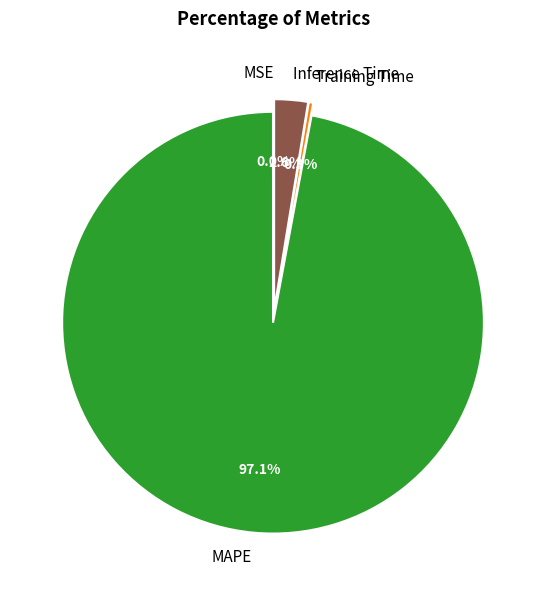

Is it true that Inference Time is 3% of the pie?

True